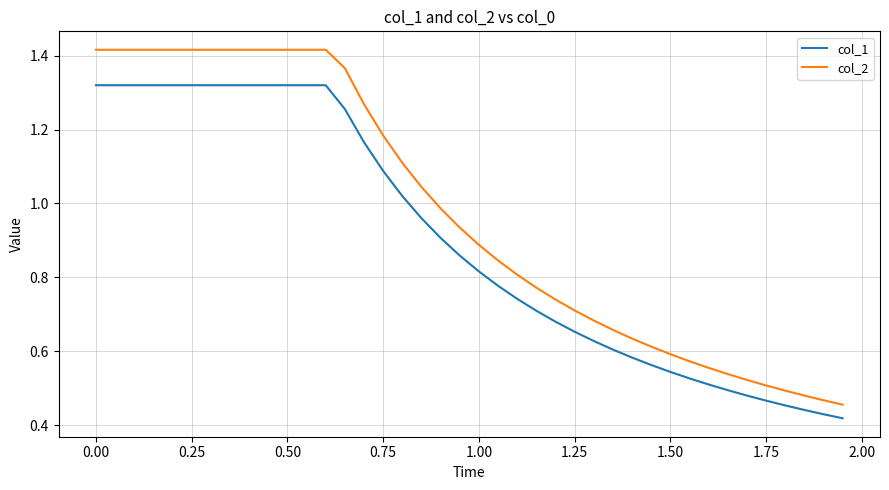

Which series has the largest total across all categories?

col_2